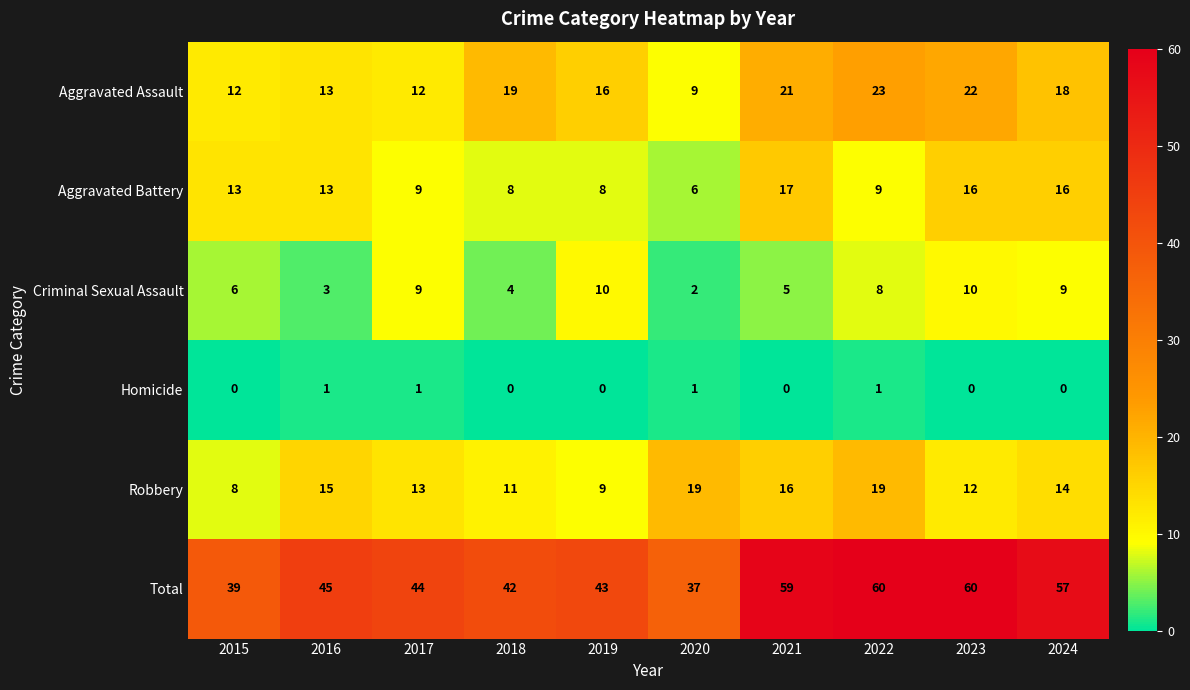

What is the difference between the Total values at 2023 and 2017?

16